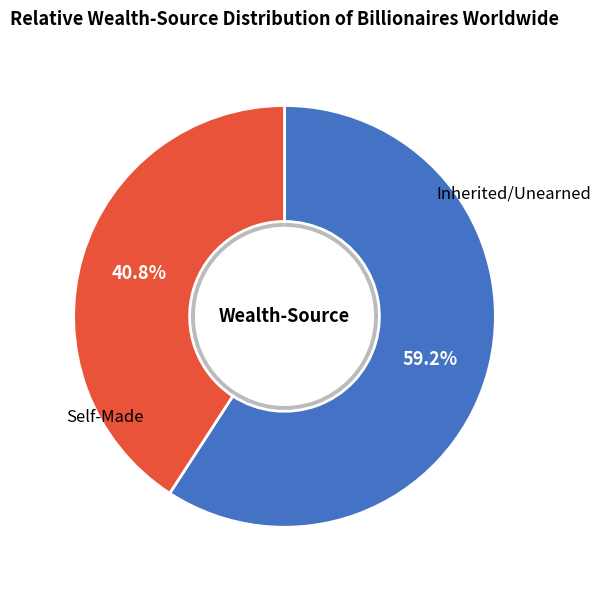

True or false: /F19 accounts for 53% of the total.

False